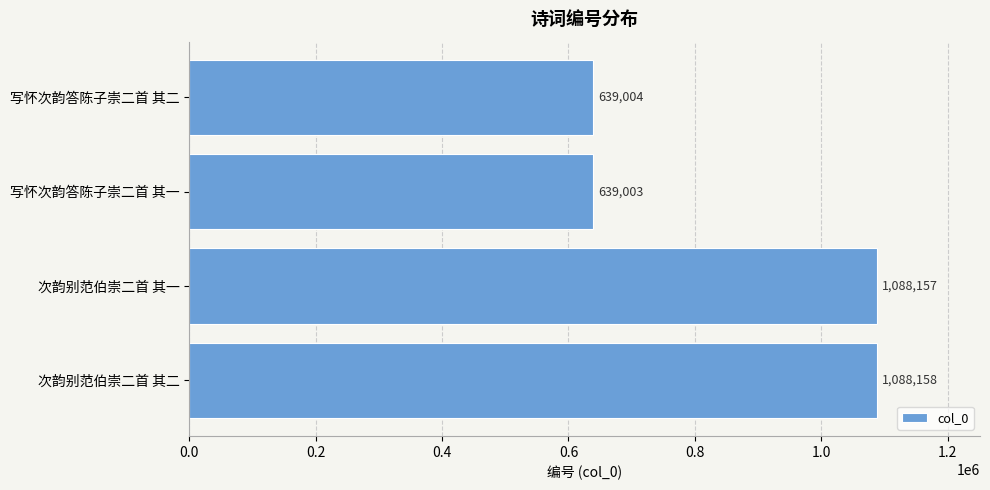

What is the difference between the maximum and minimum values?

449155